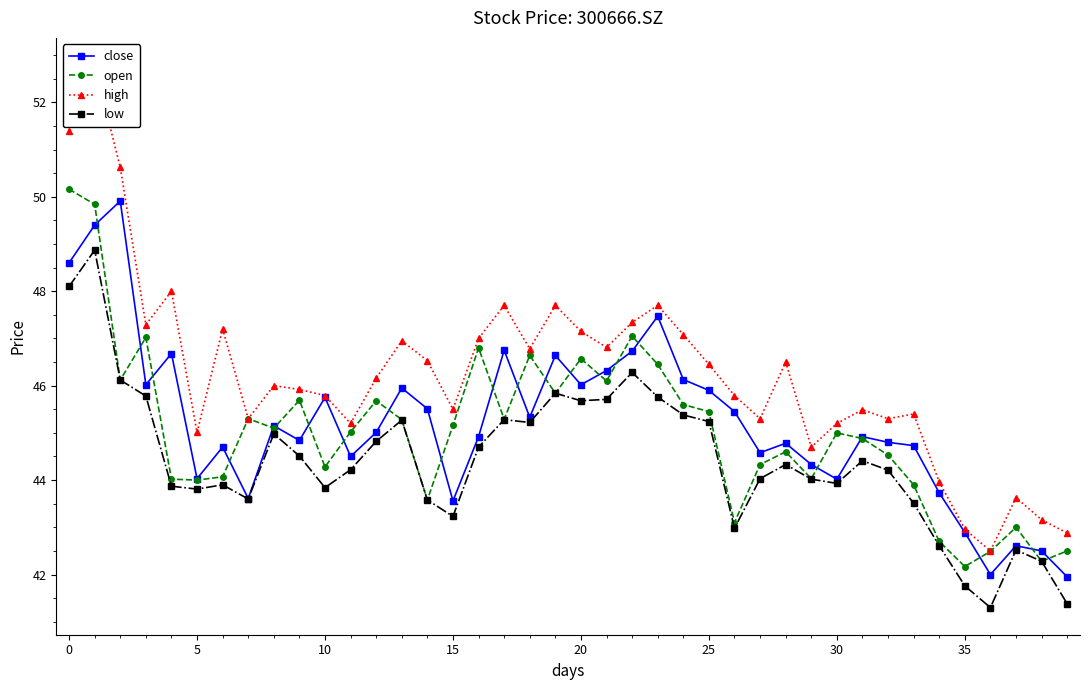

Between 14 and 36, which series saw the biggest shift?

high